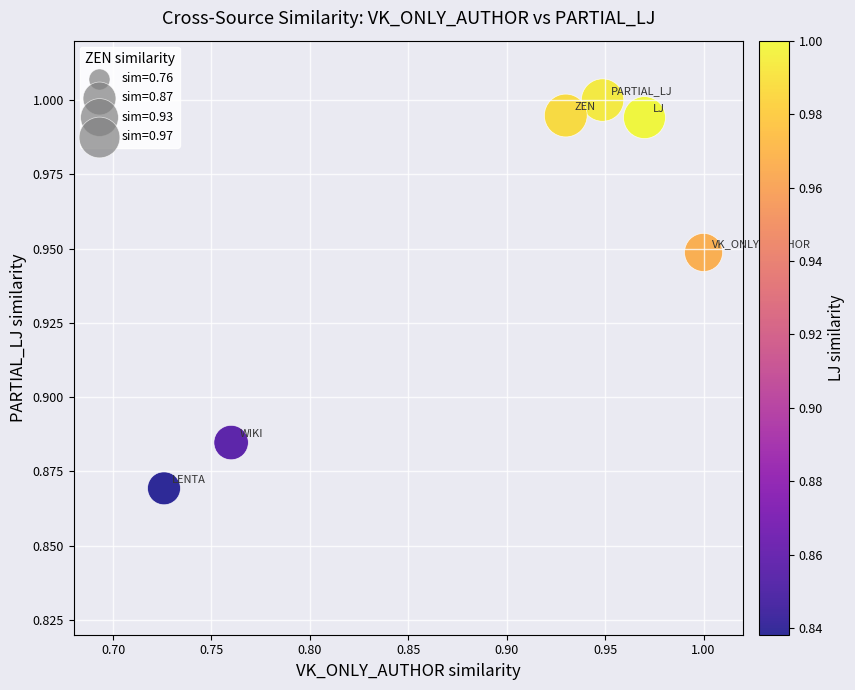

What is the range of X values (max minus min)?

0.3